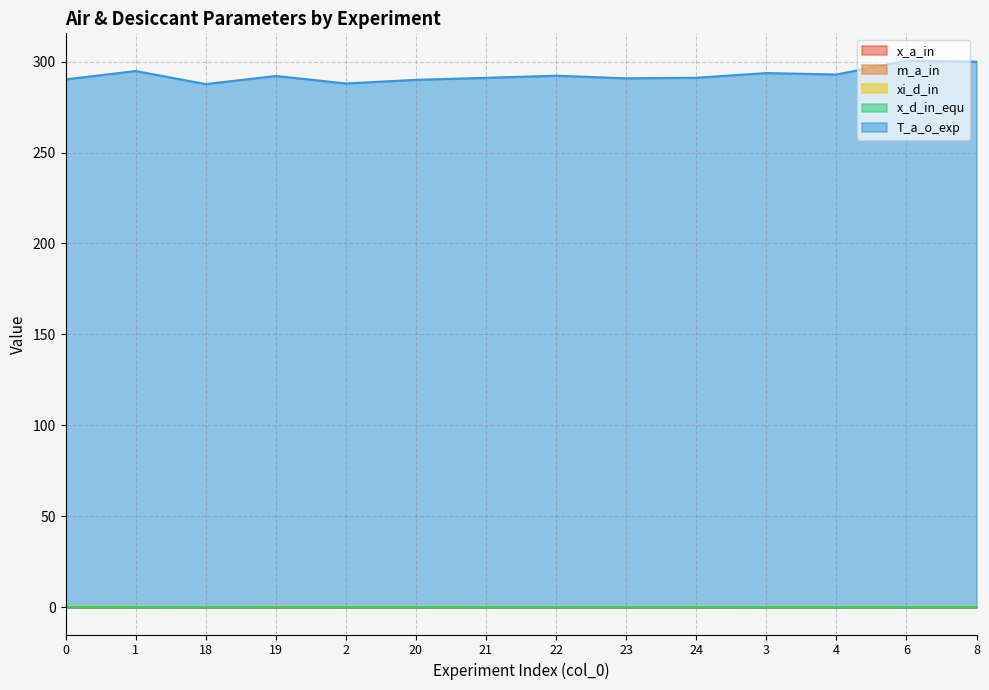

How many xi_d_in values are between 0 and 1?

14